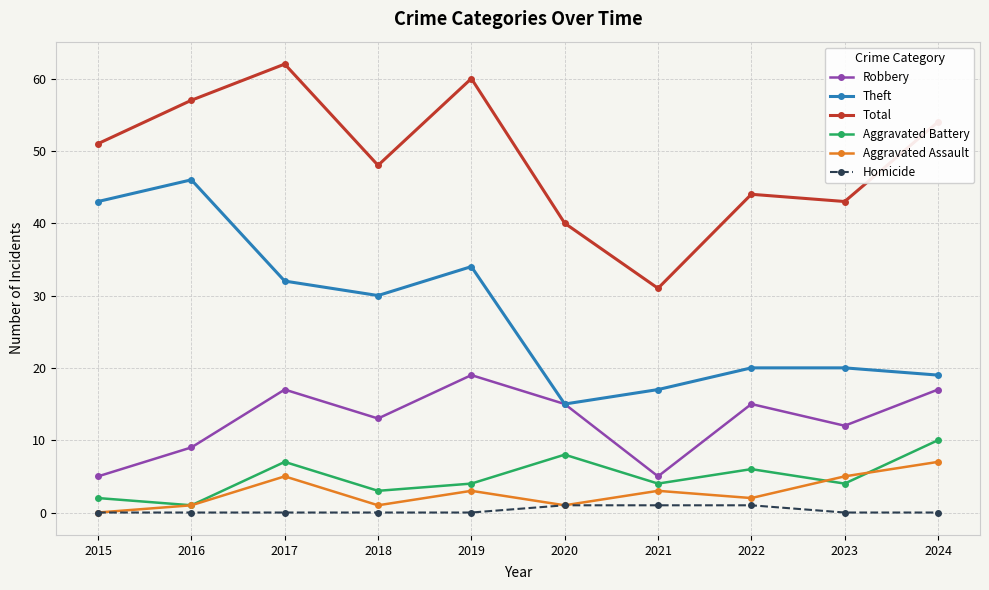

What is the value of the Theft point at the 9th from the left?

20